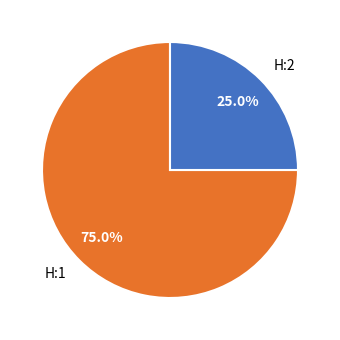

What portion of the pie excludes H:2?

75.0%